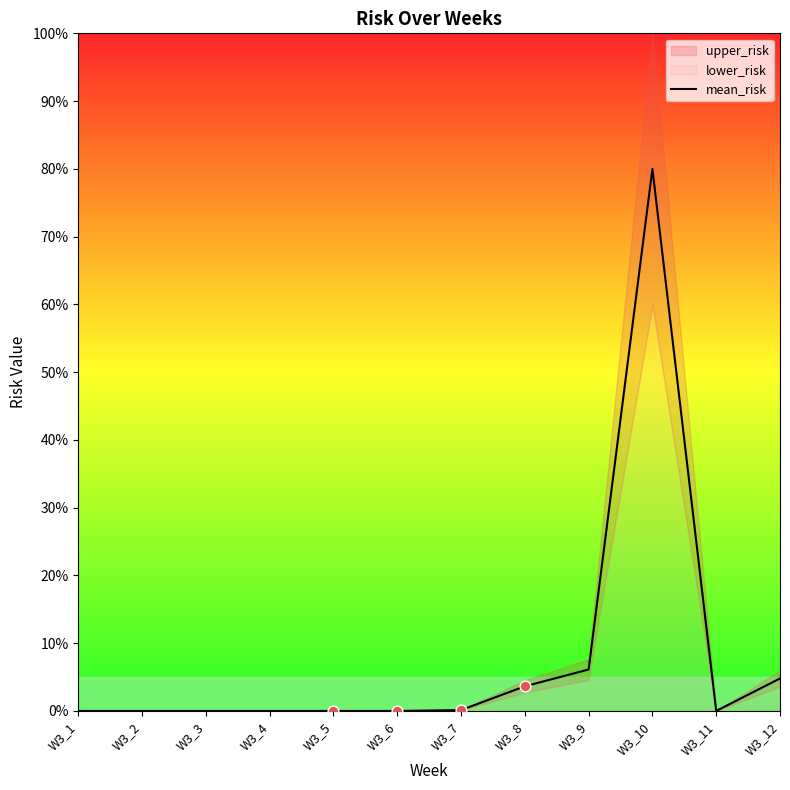

What is the ratio of the value at W3_12 to the value at W3_8?

1.3